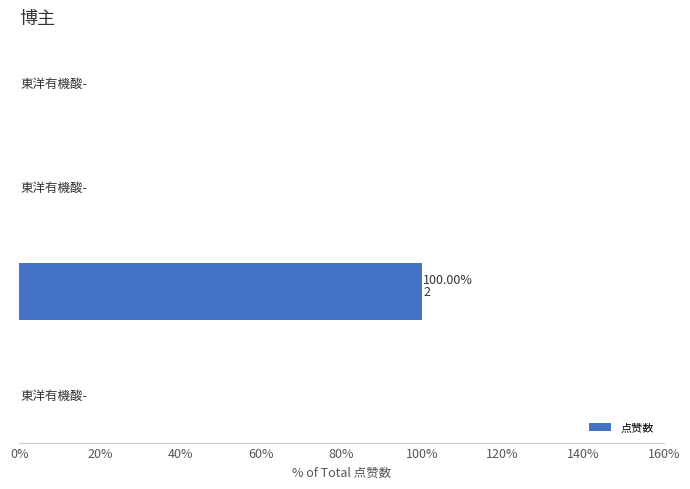

What is the sum of all values?

100